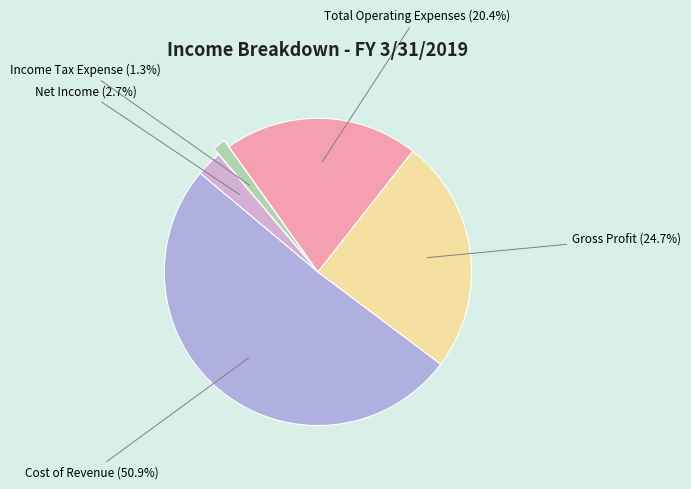

Is there any slice that represents more than half of the pie?

Yes